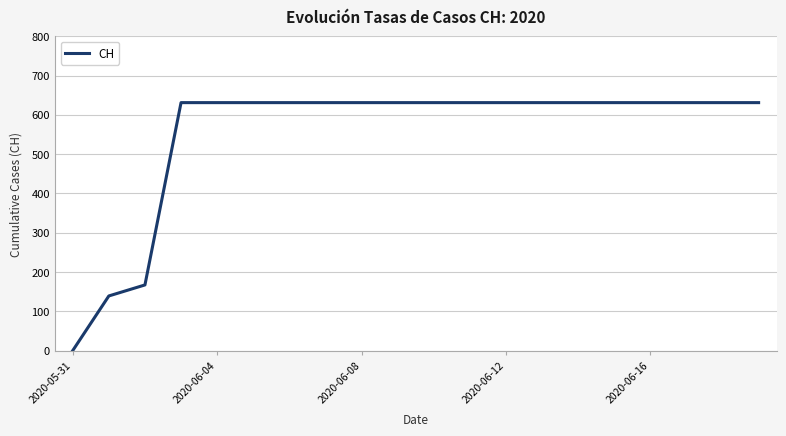

Is this an area chart (filled region under the line)?

No